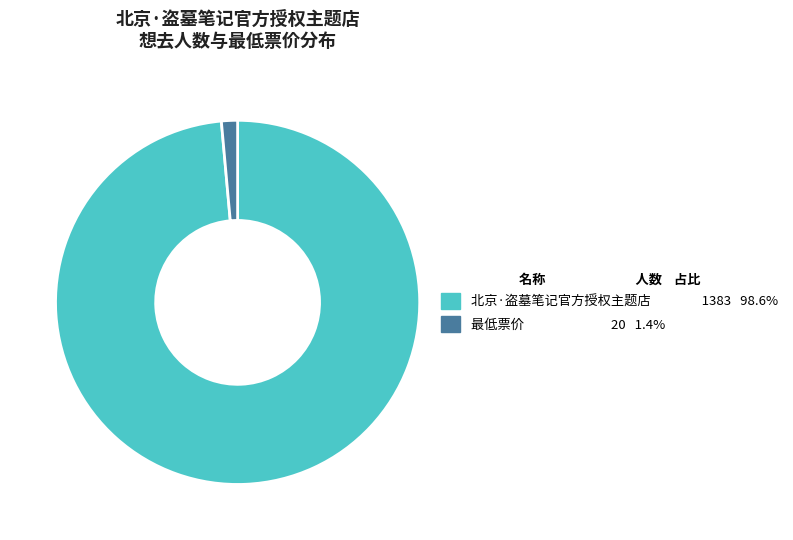

True or false: 北京·盗墓笔记官方授权主题店 accounts for 86% of the total.

False